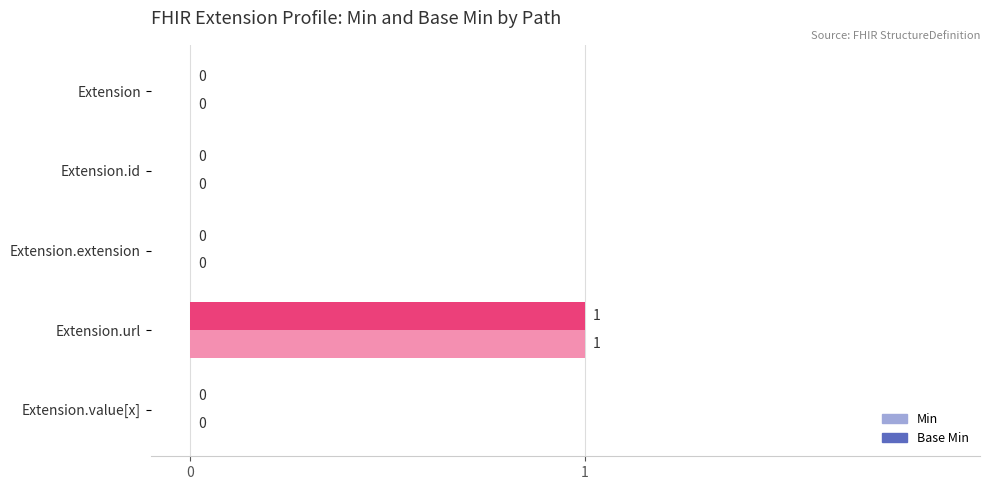

How many positive values does the Base Min series have?

1